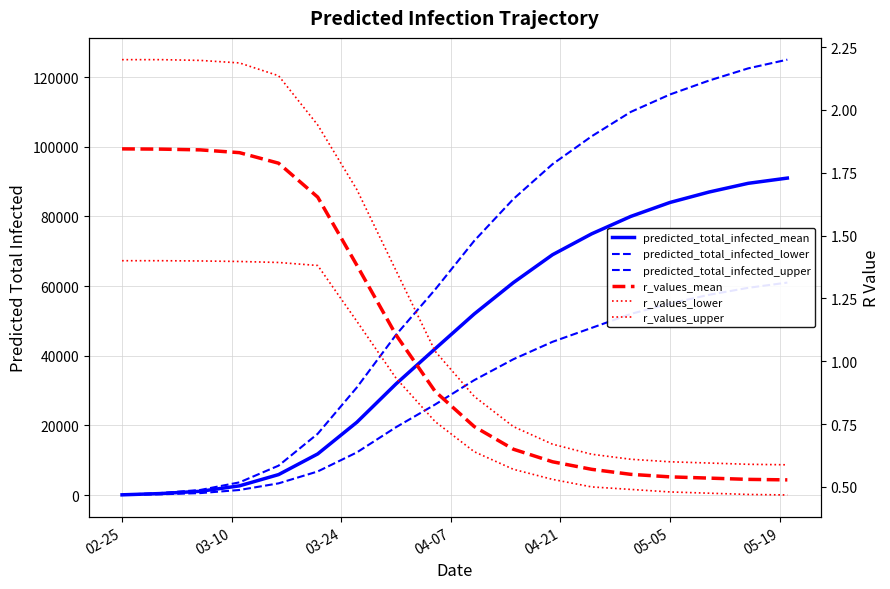

What are all the series names shown in the legend?

predicted_total_infected_mean, predicted_total_infected_lower, predicted_total_infected_upper, r_values_mean, r_values_lower, r_values_upper